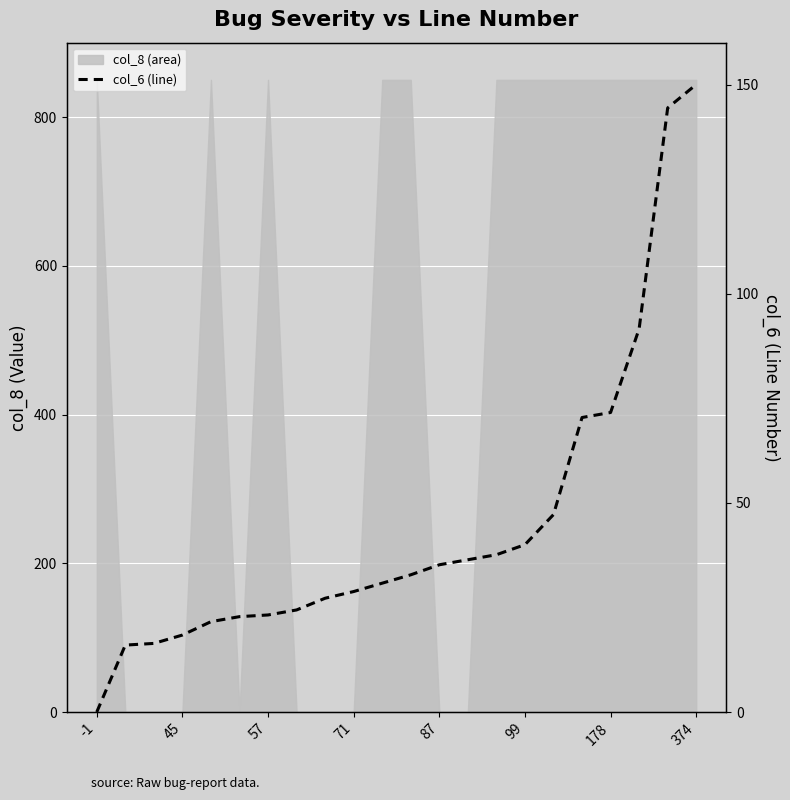

Reading left to right, what are all the values shown in this chart?

0.0	16.0	16.4	18.4	21.6	22.8	23.2	24.4	27.2	28.8	30.8	32.8	35.2	36.4	37.6	40.0	47.2	70.4	71.6	91.6	144.4	150.0